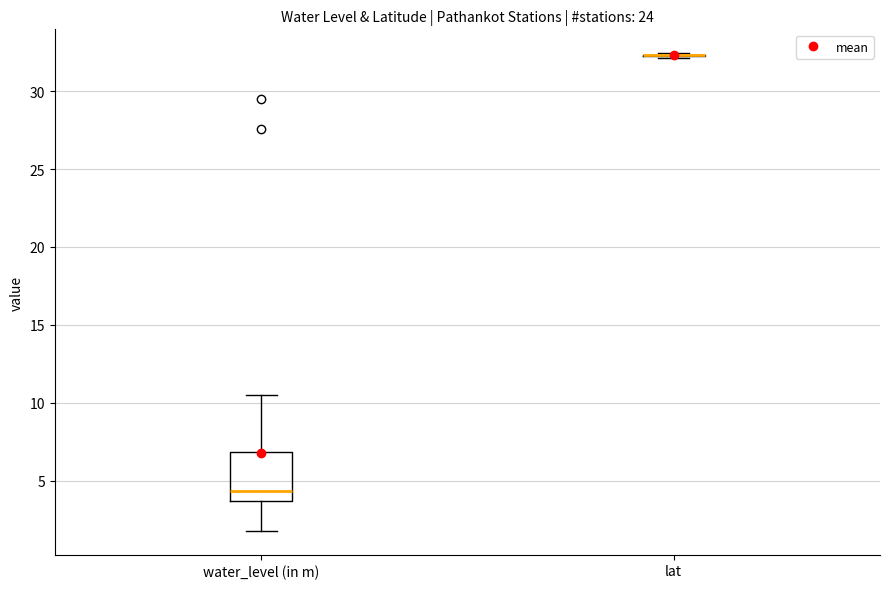

Comparing the boxes themselves (not the whiskers), which one is the tallest?

water_level (in m)